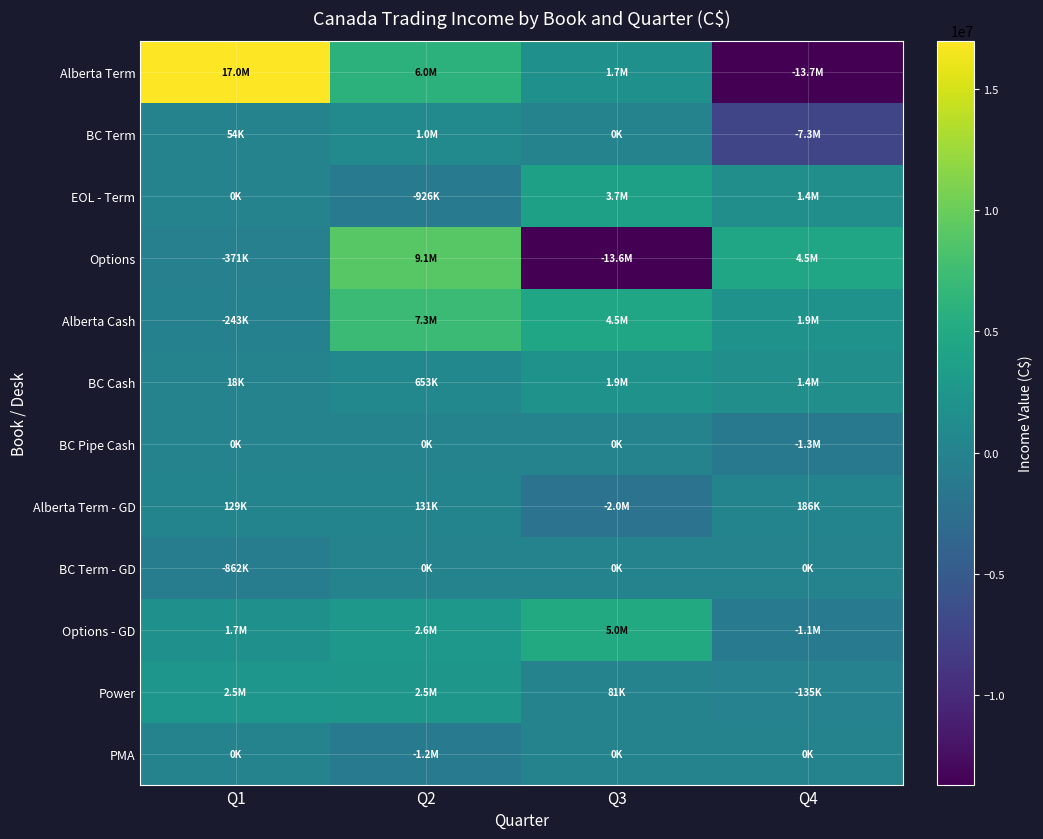

How many categories are shown in the chart?

4